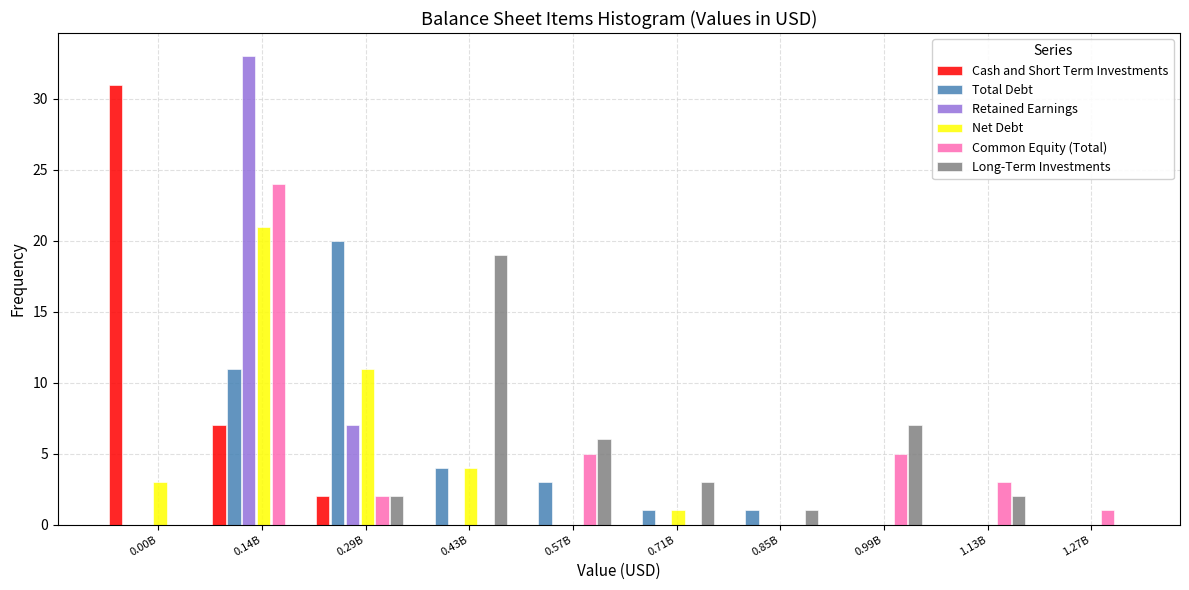

At which label is Total Debt closest to 10?

0.14B